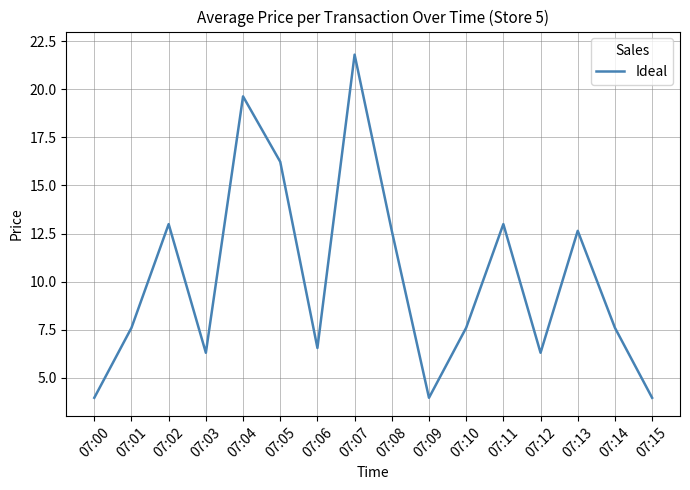

Between 07:03 and 07:02, which is larger?

07:02